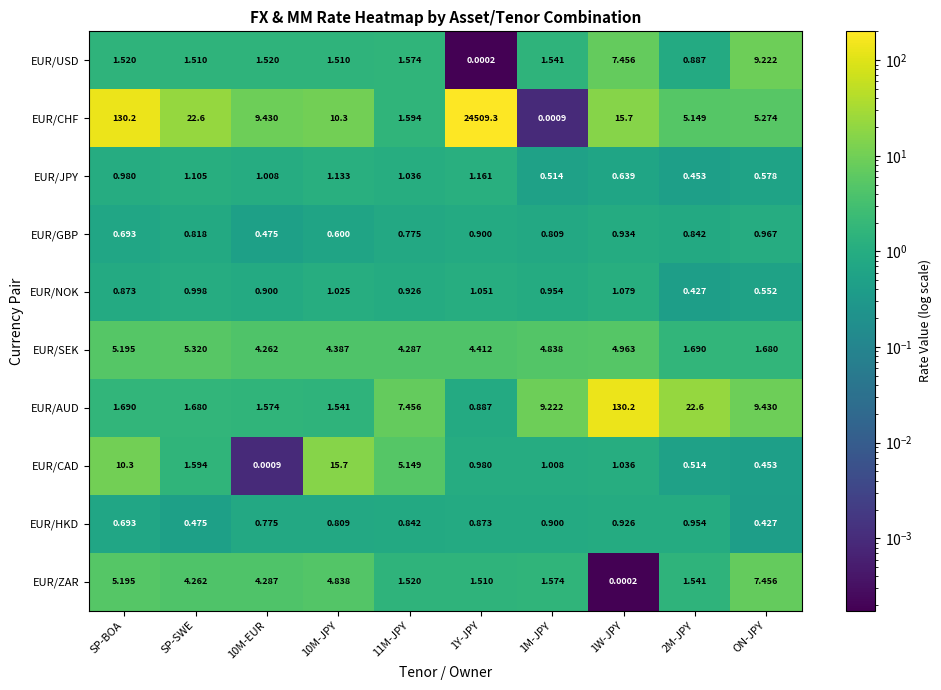

Which series has the largest total across all categories?

EUR/CHF